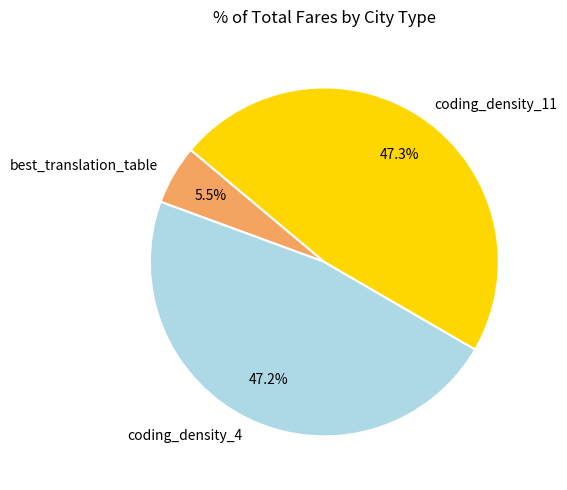

How much of the chart is everything except best_translation_table?

94.5%